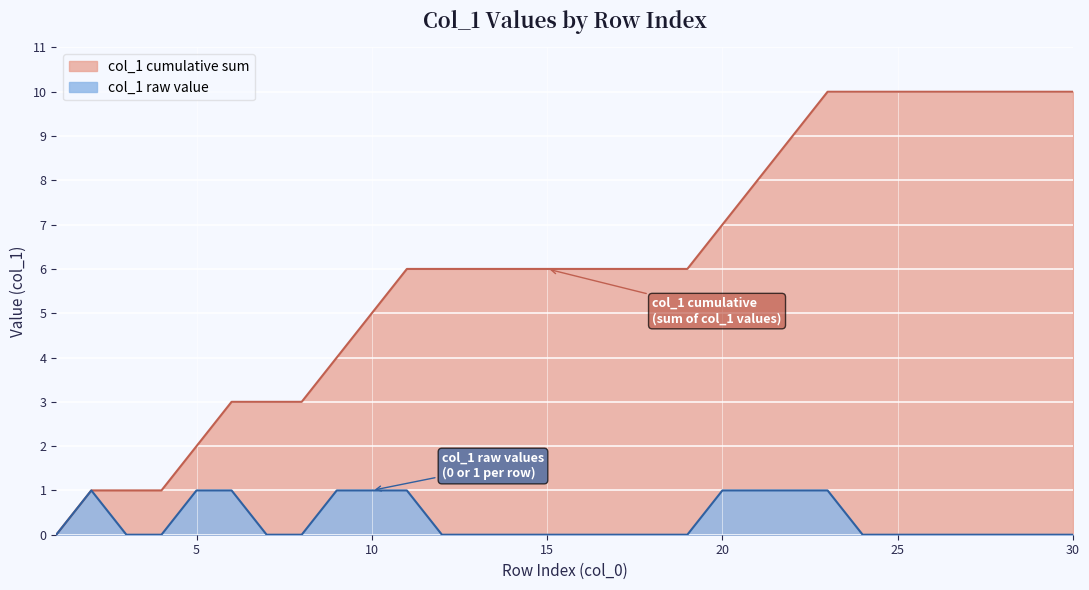

Rank the categories by value from lowest to highest.

1, 3, 4, 7, 8, 12, 13, 14, 15, 16, 17, 18, 19, 24, 25, 26, 27, 28, 29, 30, 2, 5, 6, 9, 10, 11, 20, 21, 22, 23